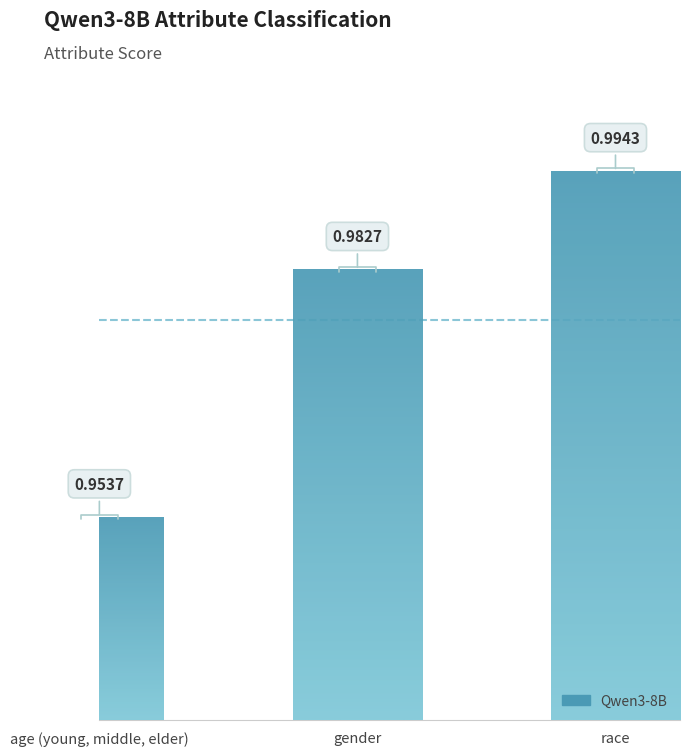

What is the minimum value shown in the chart?

1.0